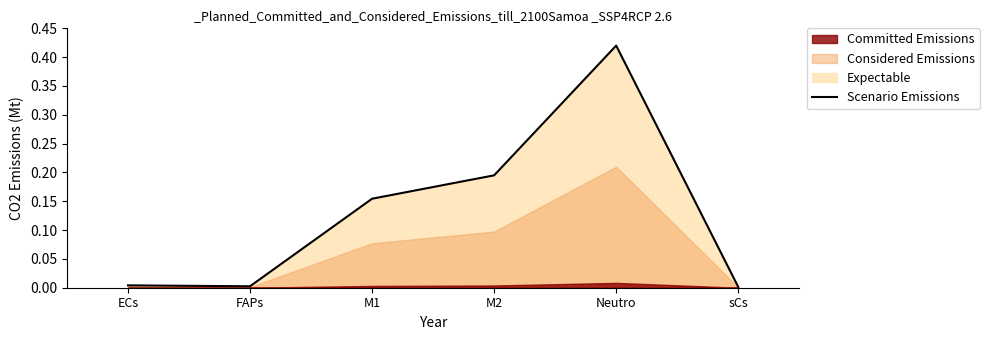

List the labels in order of value, smallest first.

sCs, FAPs, ECs, M1, M2, Neutro